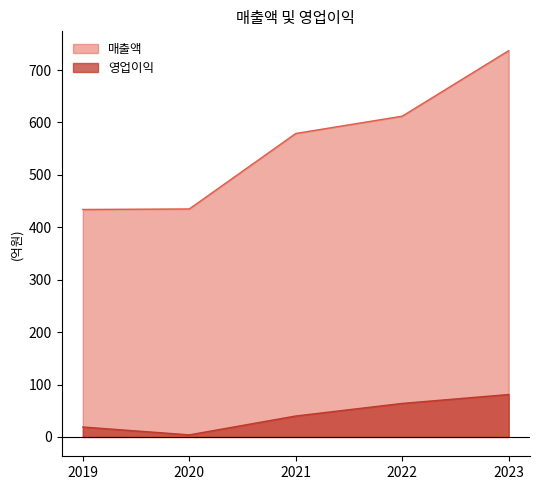

True or false: 영업이익 and 매출액 cross at least once.

False